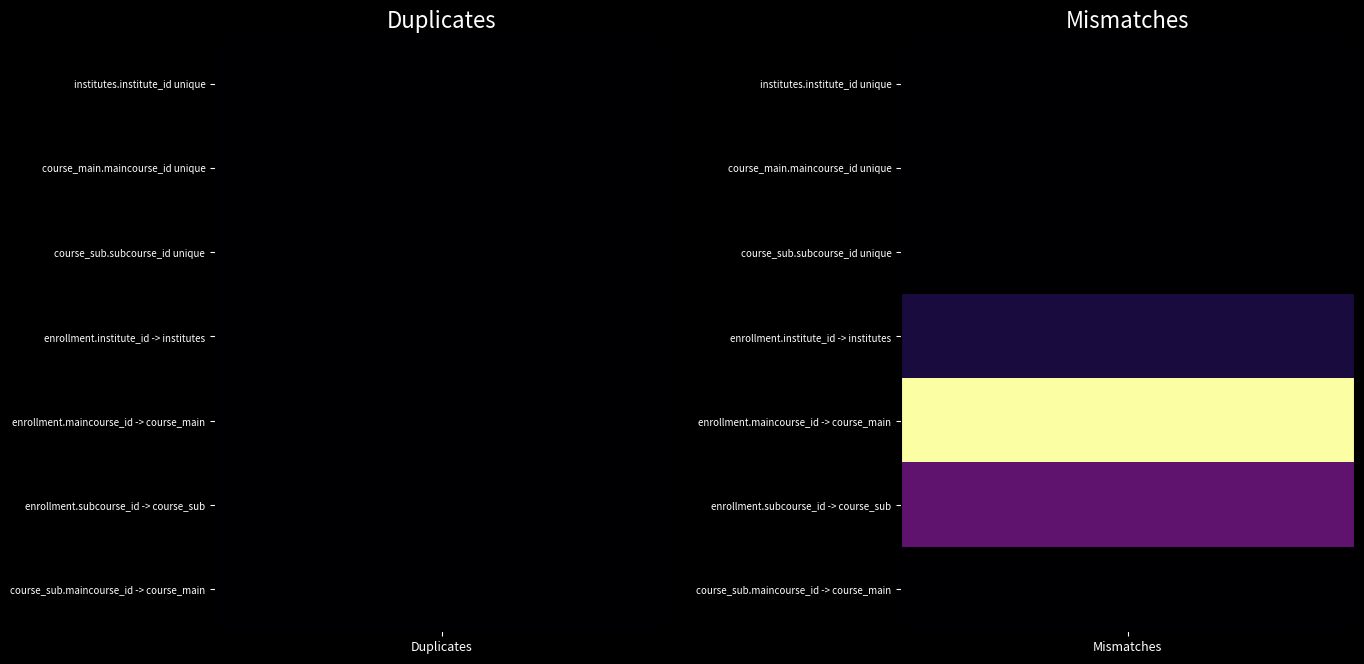

Reading right to left, list all the values displayed in this chart.

institutes.institute_id unique: 1=0	0=0
course_main.maincourse_id unique: 1=0	0=0
course_sub.subcourse_id unique: 1=0	0=0
enrollment.institute_id -> institutes: 1=477	0=0
enrollment.maincourse_id -> course_main: 1=4445	0=0
enrollment.subcourse_id -> course_sub: 1=1208	0=0
course_sub.maincourse_id -> course_main: 1=2	0=0